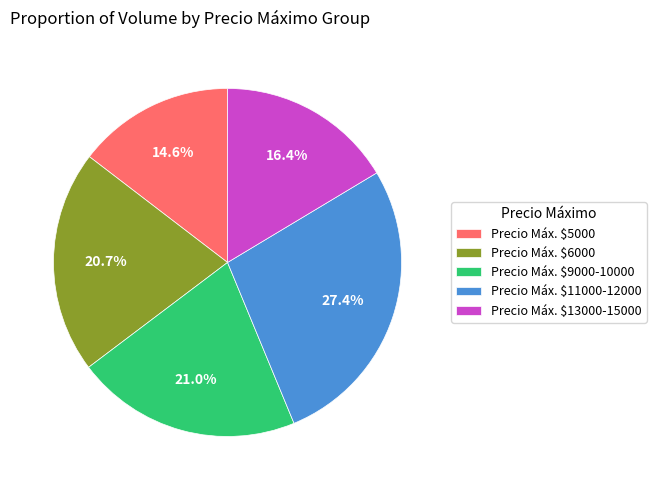

Does Precio Máx. $6000 represent more than half of the total?

No